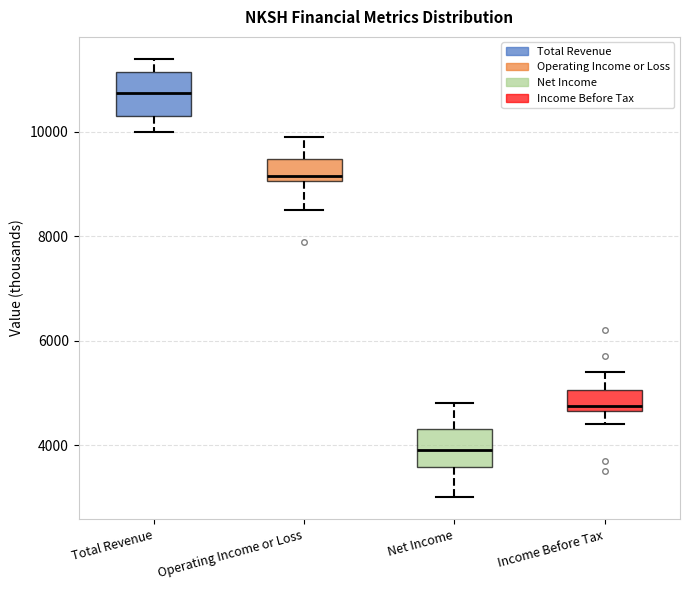

Where does the median line of the box for Operating Income or Loss sit on the y-axis? The values are not printed on the chart, so give them approximately, as read against the axis.

9200